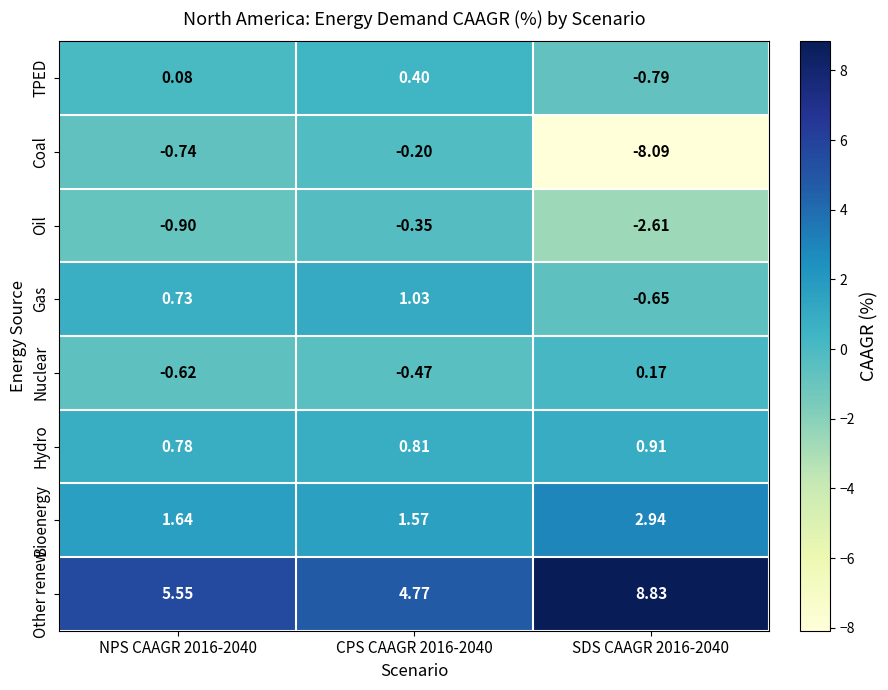

What is the maximum value shown in the chart?

8.8